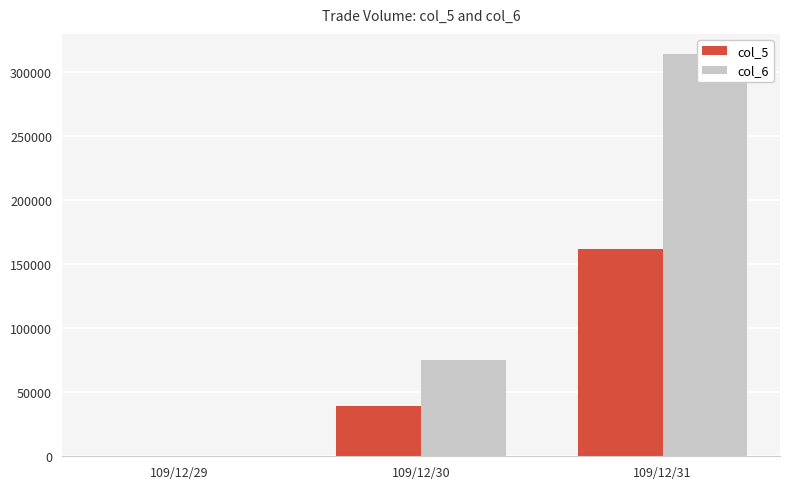

Which series has the largest range (max minus min)?

col_6